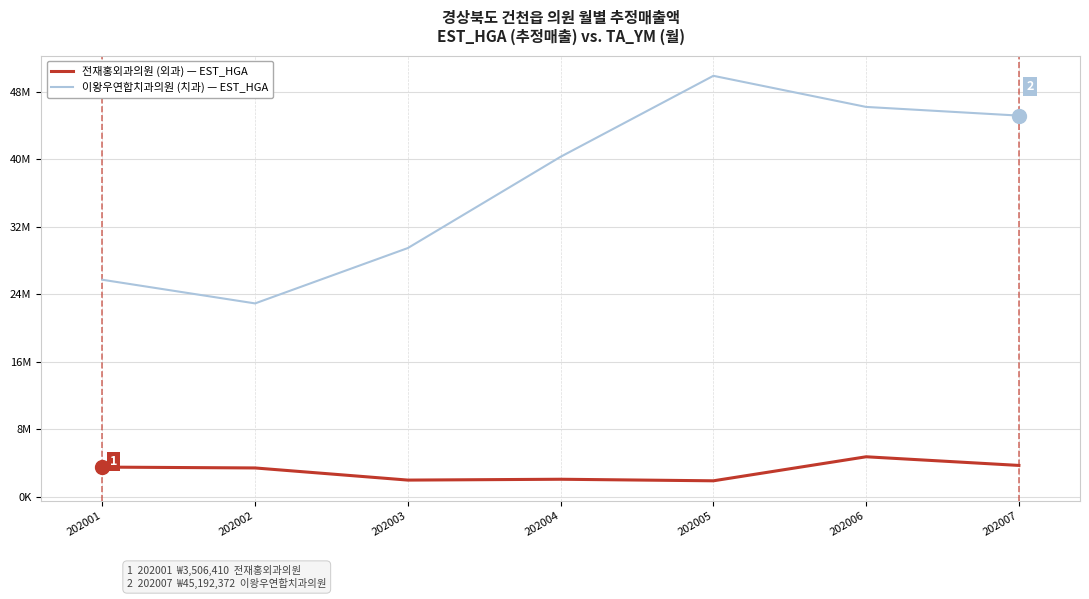

Which has a higher value, 202006 or 202003?

202006